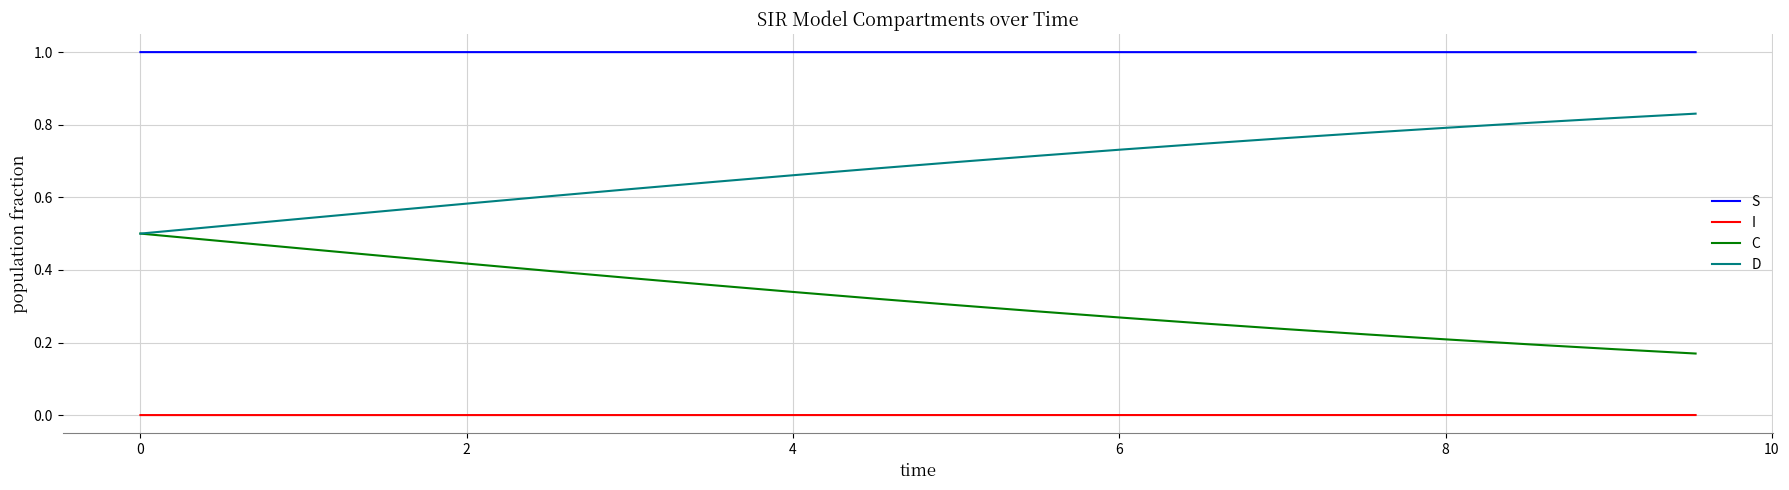

True or false: I and C intersect in this chart.

False